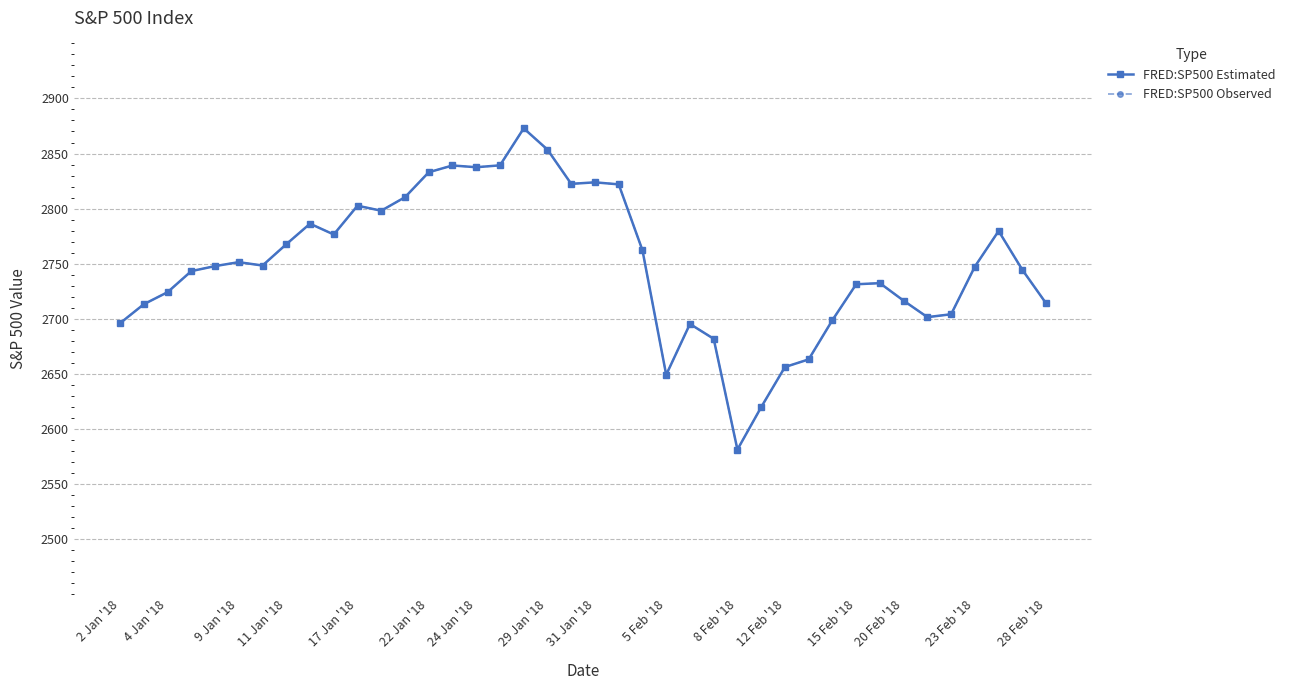

How many lines are shown in the chart?

2